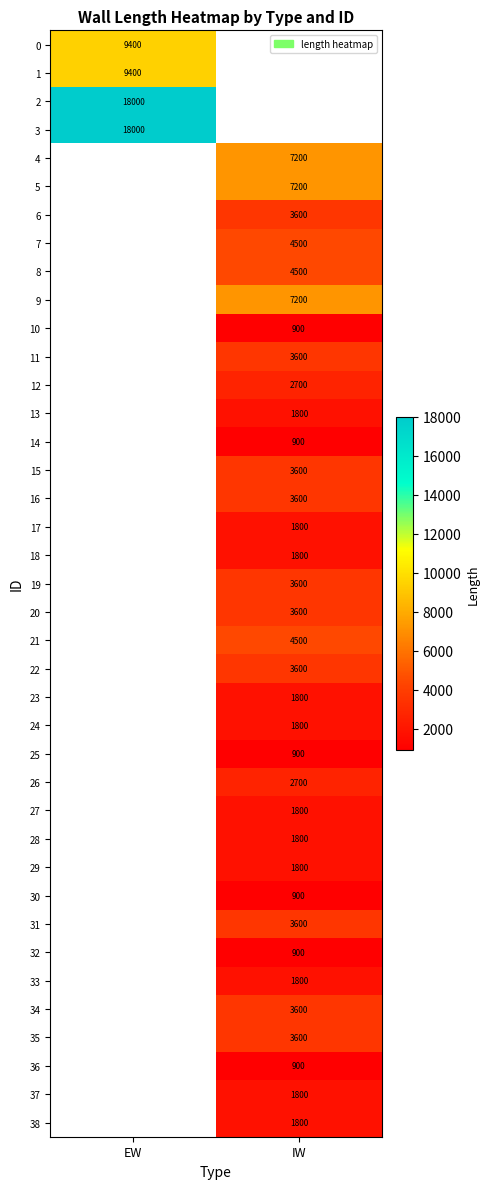

Is it true that 30 equals 409 at IW?

False